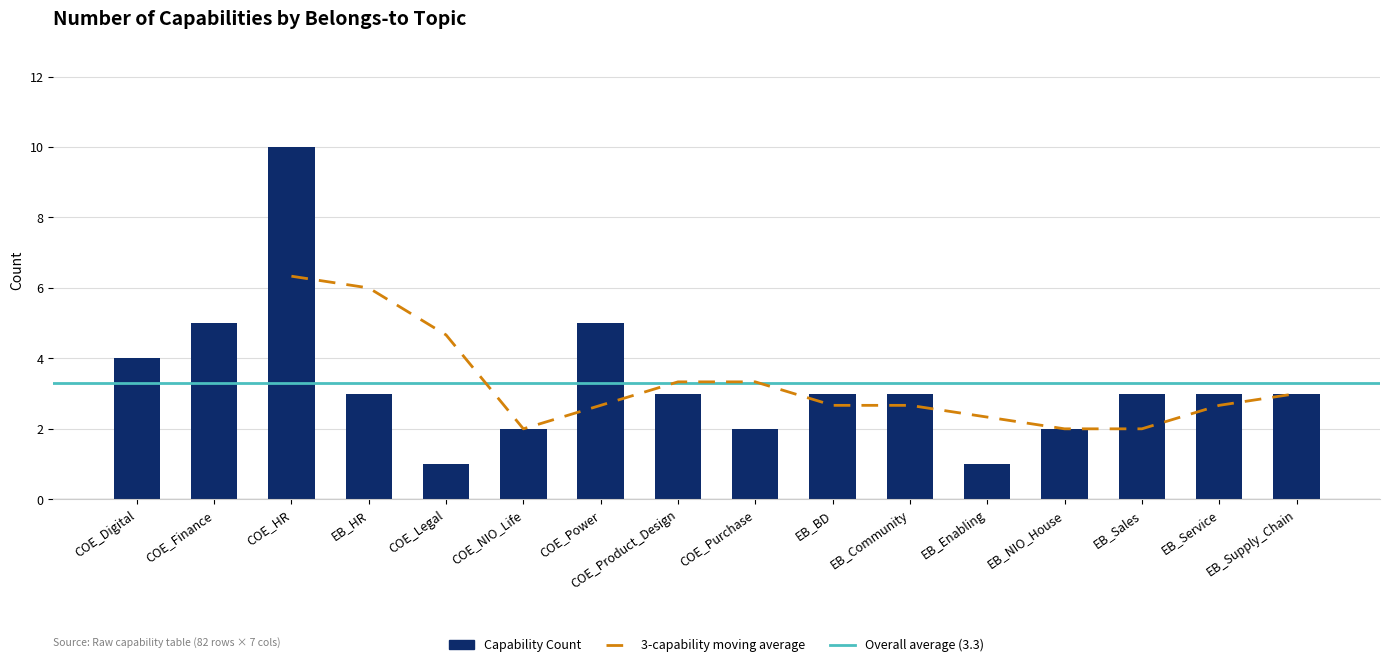

What position from the left is COE_Digital?

1